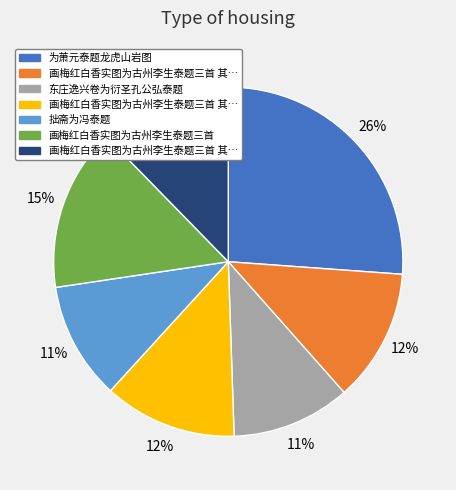

How many slices are in this pie chart?

7